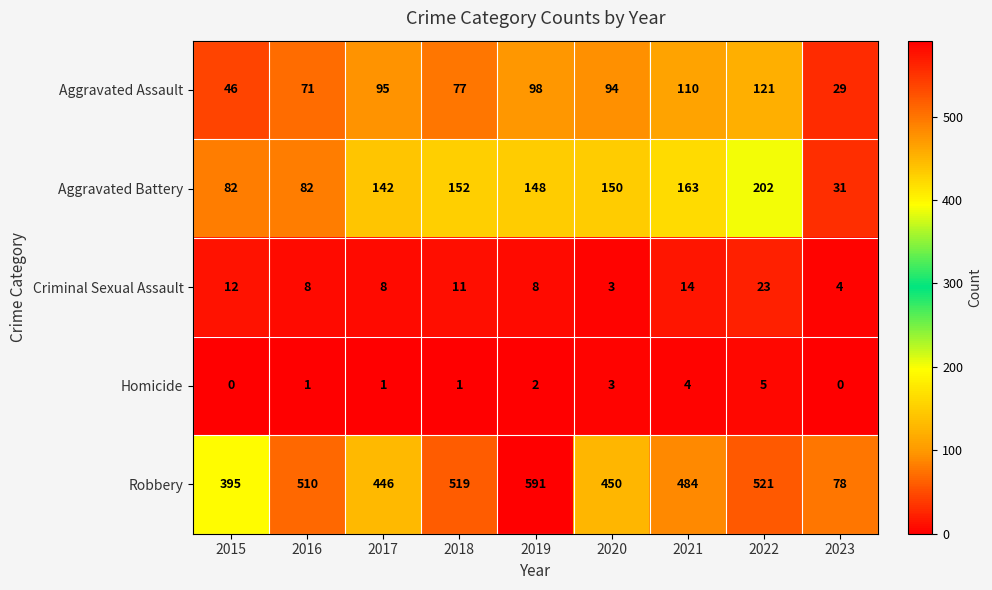

Which category has the lowest value in the Aggravated Assault series?

2023